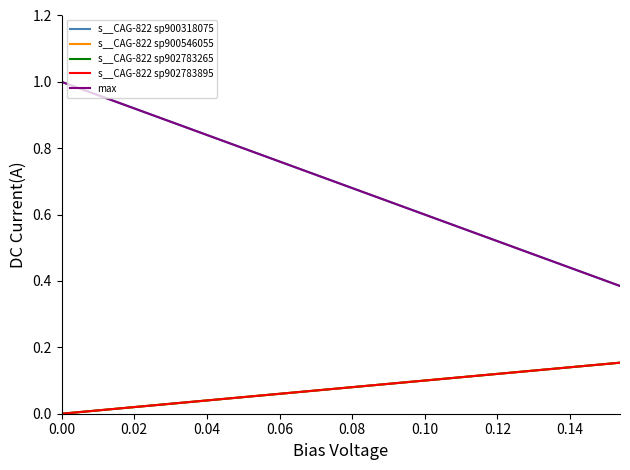

True or false: s__CAG-822 sp902783265 has more than 2 interior local peaks.

False